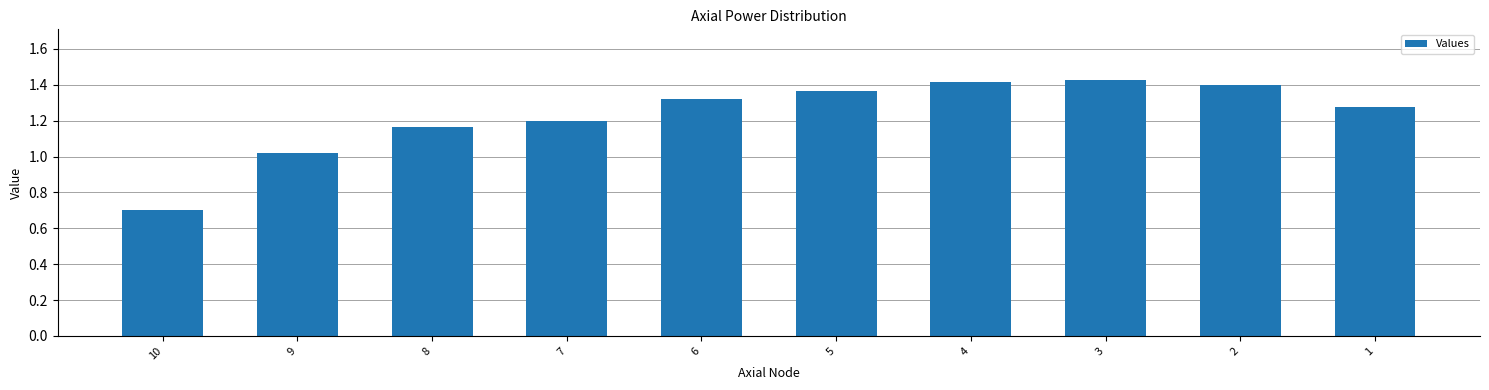

Are the bars horizontal?

No